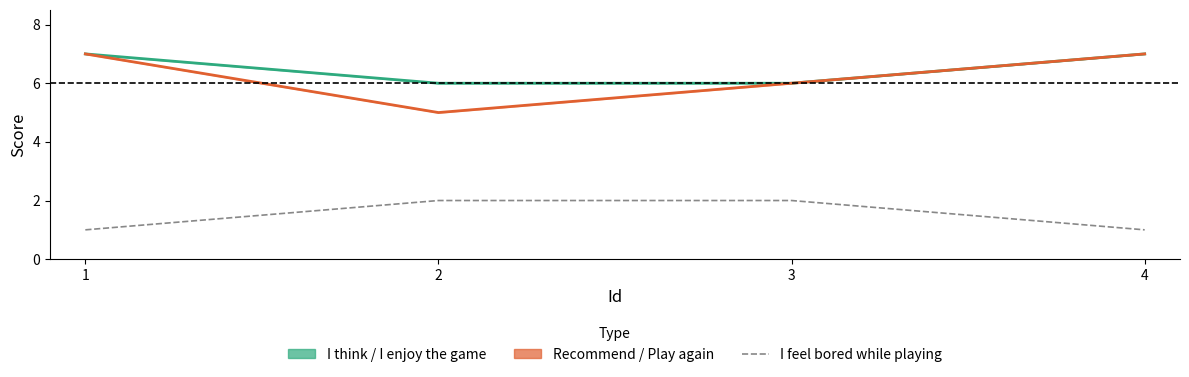

What is the difference between the I feel bored while playing the game values at 2 and 1?

1